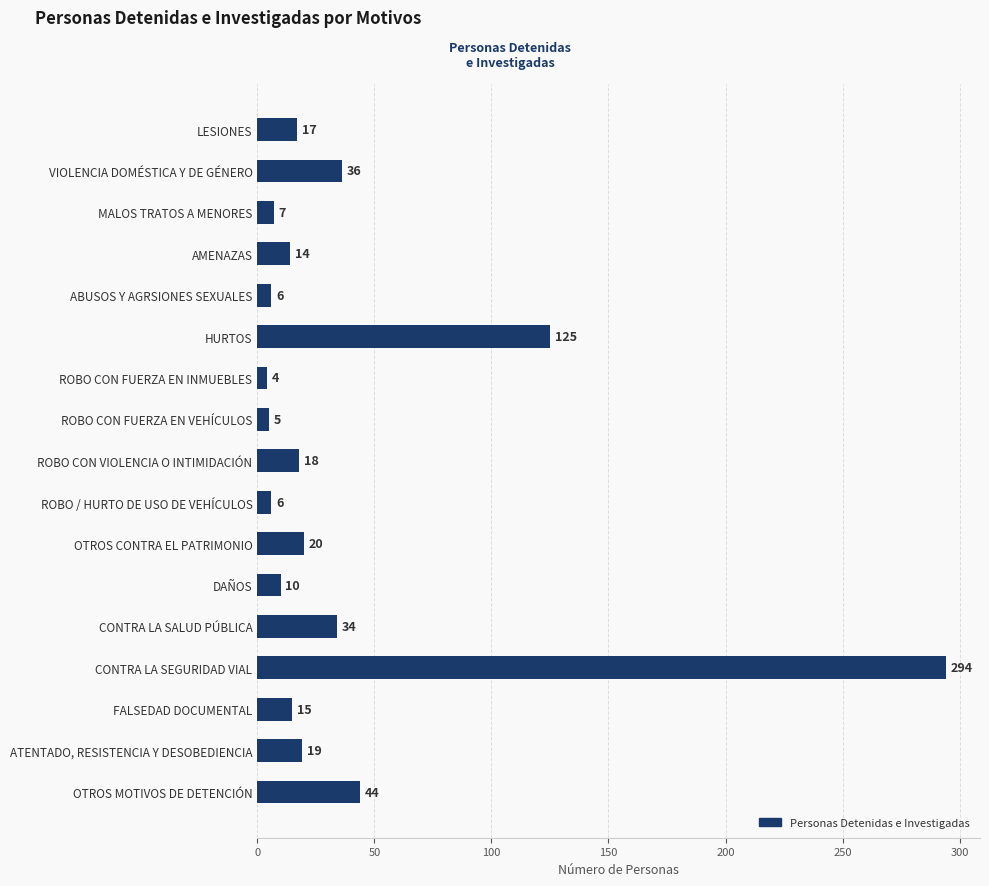

What is the smallest value displayed?

4